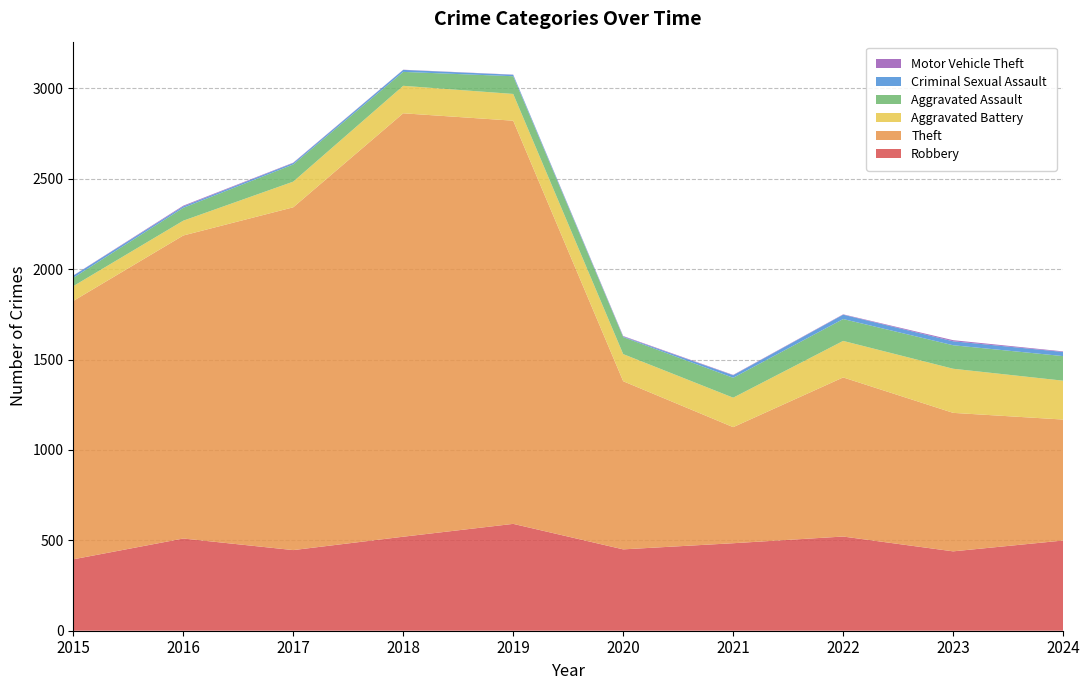

Reading right to left, extract all data points from this chart.

Robbery: 2024=499	2023=439	2022=521	2021=484	2020=450	2019=591	2018=520	2017=446	2016=510	2015=395
Theft: 2024=669	2023=766	2022=880	2021=642	2020=930	2019=2230	2018=2342	2017=1896	2016=1676	2015=1429
Aggravated Battery: 2024=215	2023=244	2022=202	2021=163	2020=150	2019=148	2018=152	2017=142	2016=82	2015=82
Aggravated Assault: 2024=136	2023=130	2022=121	2021=110	2020=94	2019=98	2018=77	2017=95	2016=71	2015=46
Criminal Sexual Assault: 2024=23	2023=22	2022=24	2021=14	2020=3	2019=8	2018=11	2017=8	2016=8	2015=12
Motor Vehicle Theft: 2024=3	2023=6	2022=2	2021=2	2020=3	2019=1	2018=1	2017=2	2016=4	2015=1